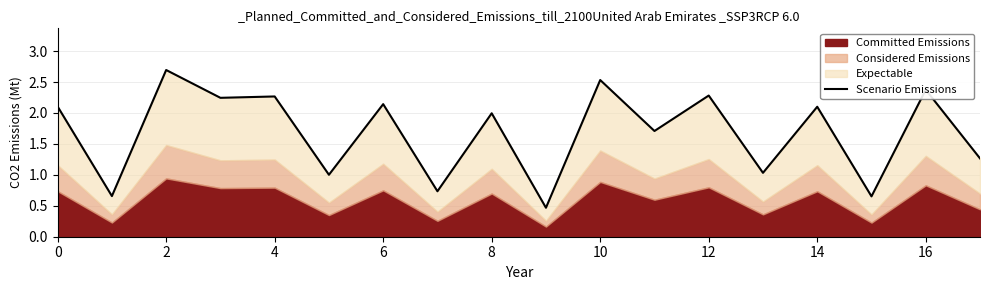

How many data points does each series have?

18